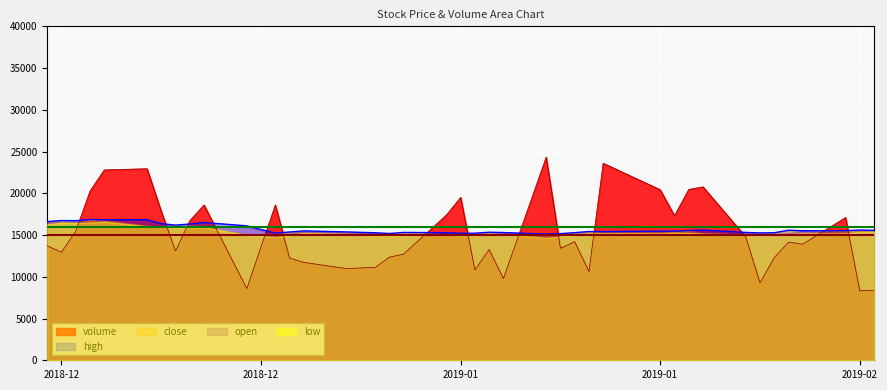

How many interior local peaks does the volume series have?

11